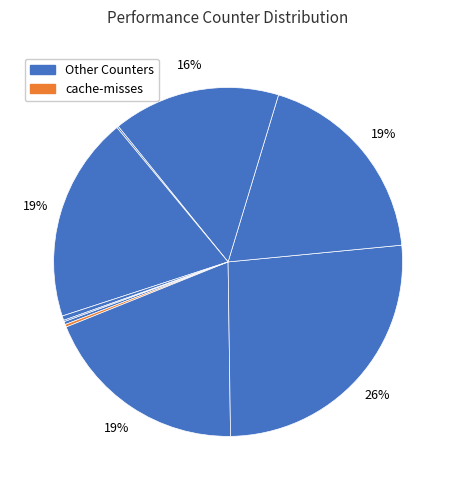

To the nearest percent, what is the difference between the largest and smallest slice percentages?

26%